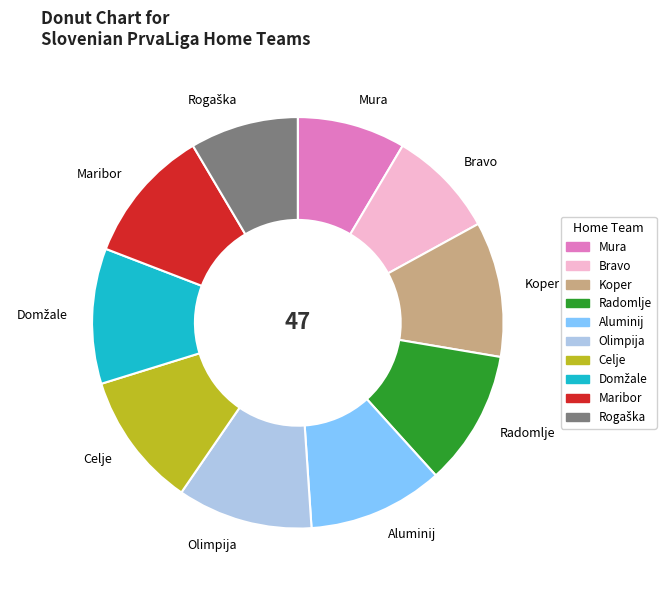

Between Mura and Radomlje, which is larger?

Radomlje